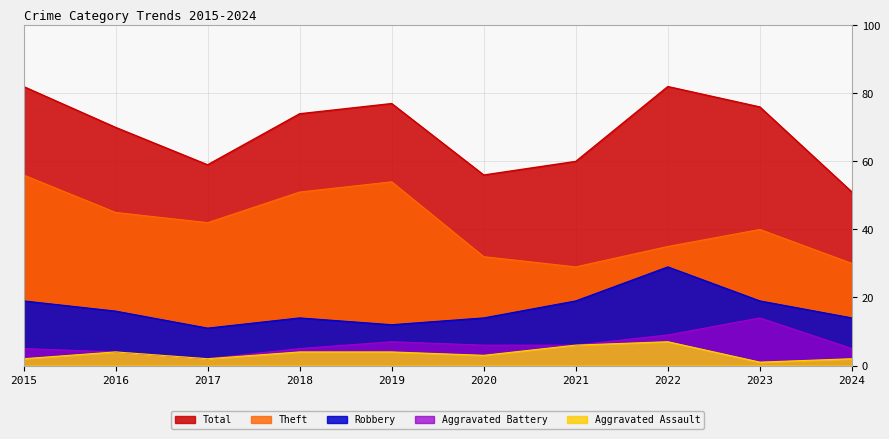

Does the chart have visible grid lines?

Yes